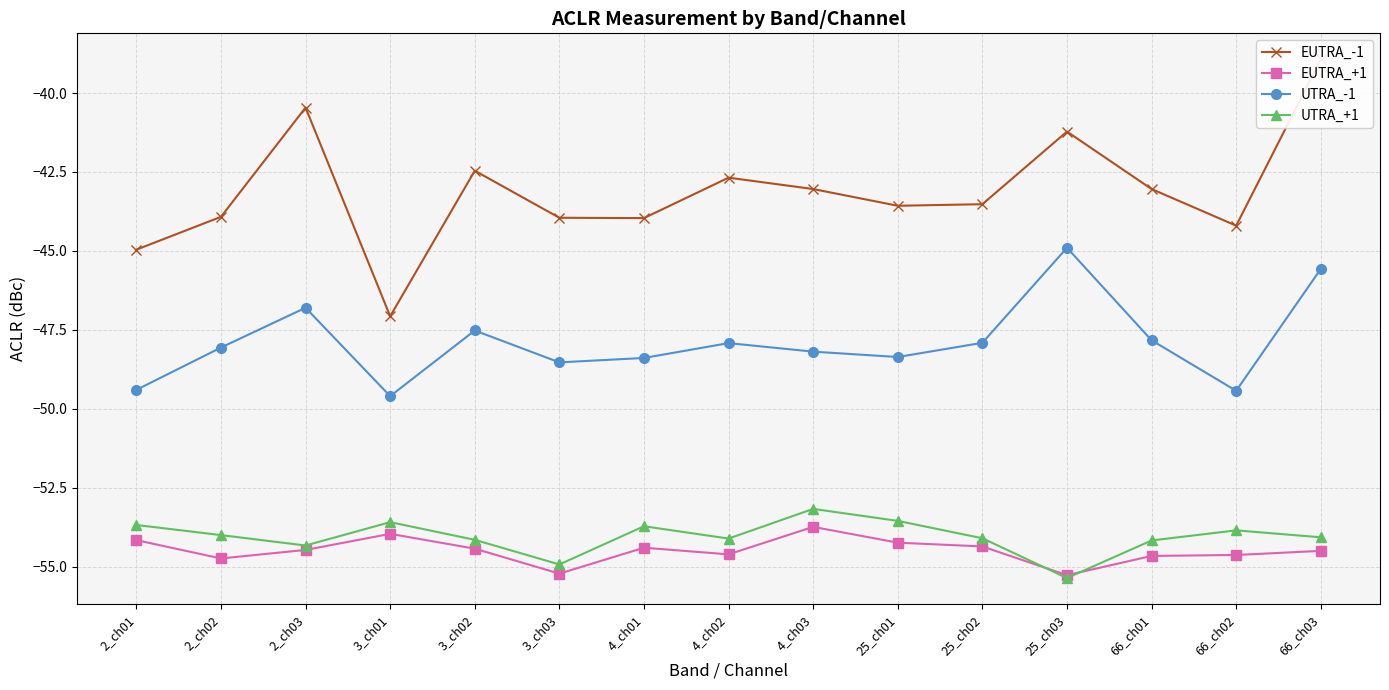

What is the label of the 5th point from the right?

25_ch02